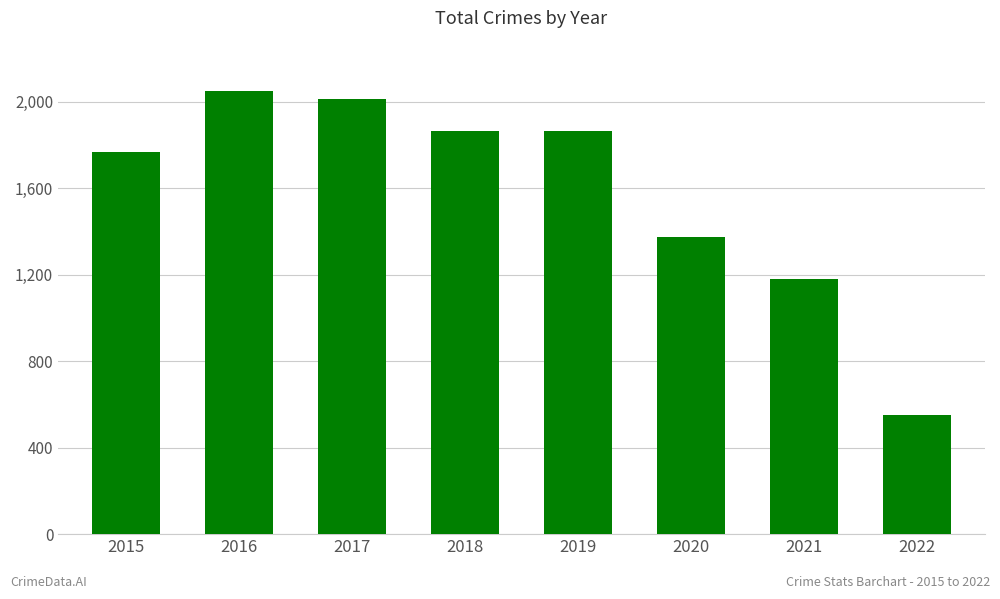

What is the sum of all values?

12667